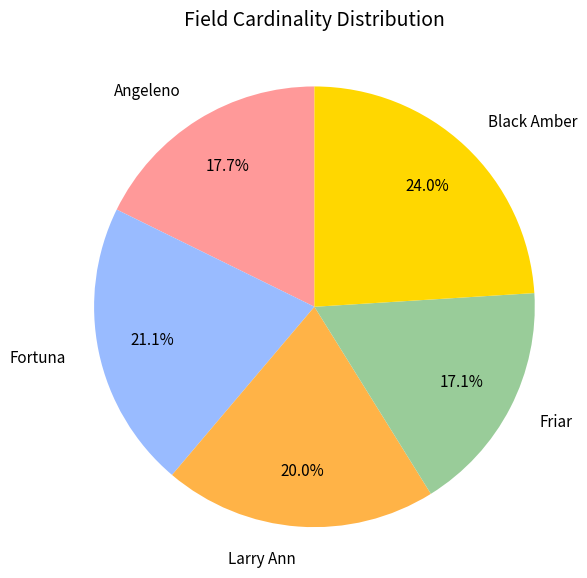

Which has a higher value, Larry Ann or Friar?

Larry Ann